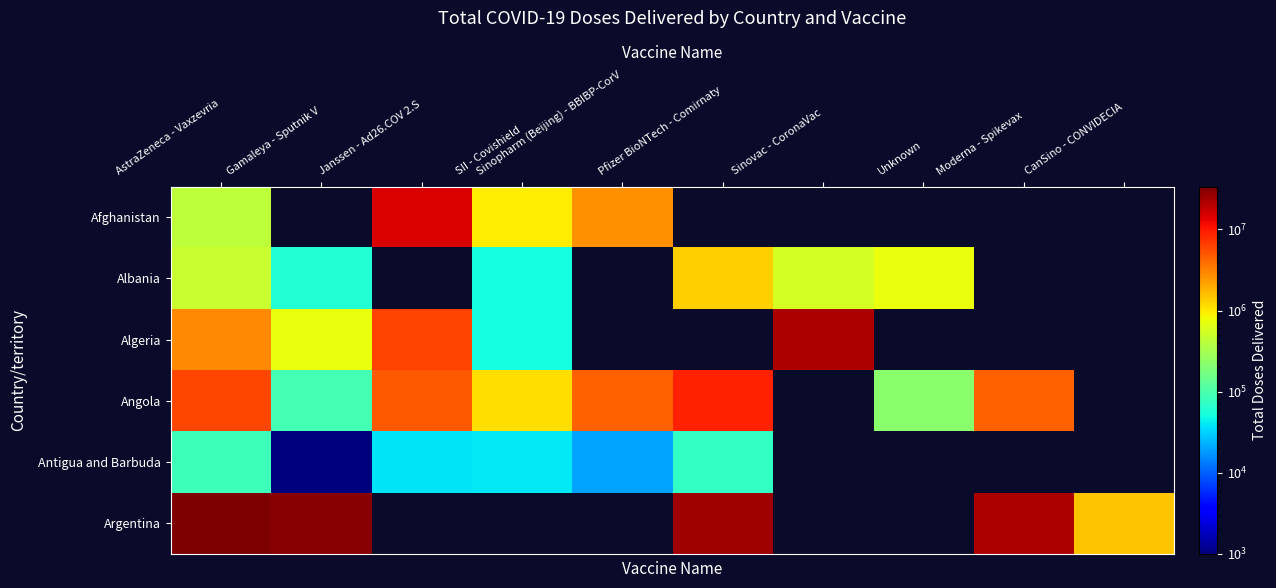

What is the maximum value for Antigua and Barbuda?

82040.0